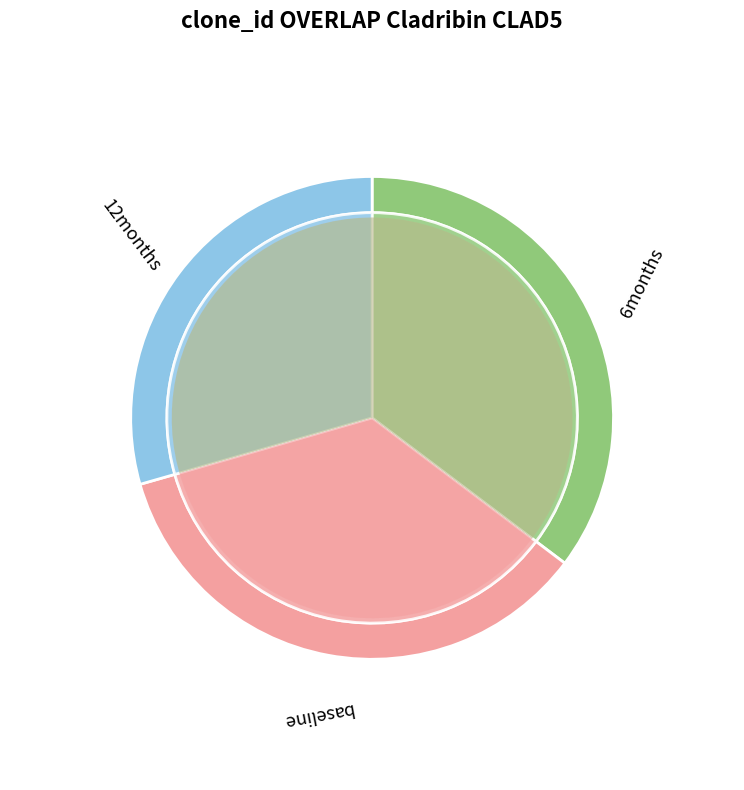

To the nearest percent, what portion does 186481 represent?

9%